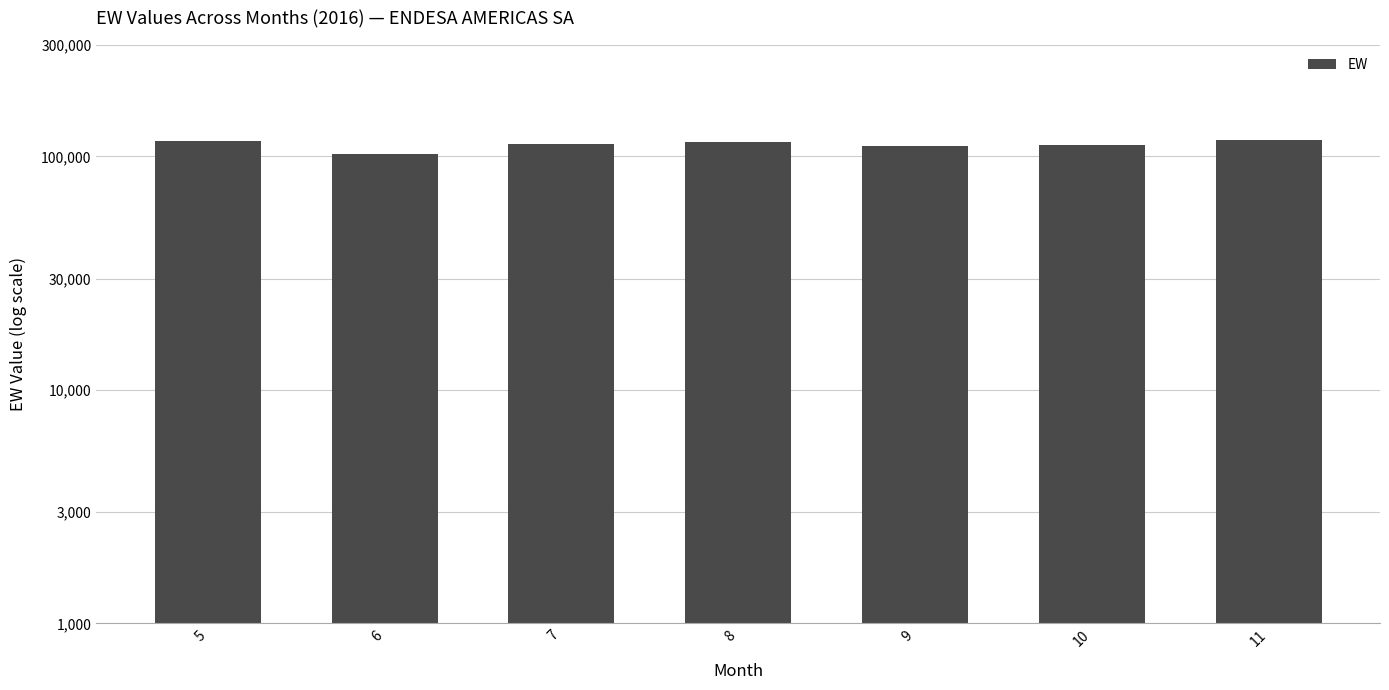

What is the value of the 6th bar from the left?

112364.0